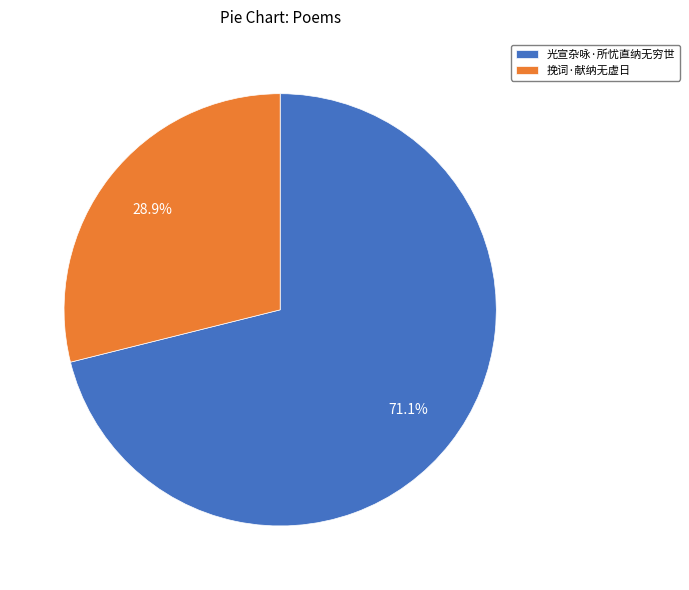

What percentage do 光宣杂咏·所忧直纳无穷世 and 挽词·献纳无虚日 together represent?

100.0%